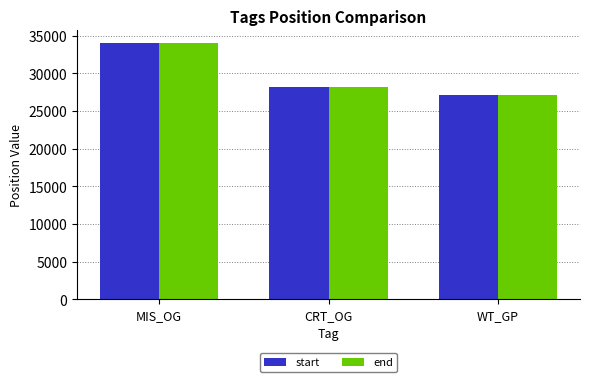

Does the chart contain stacked bars?

No